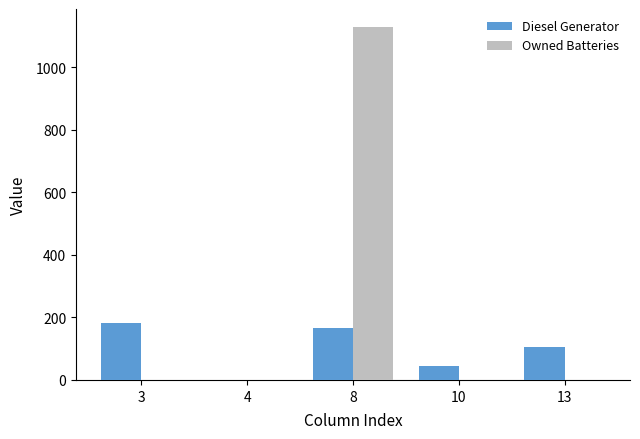

What is the sum of all Diesel Generator values?

499